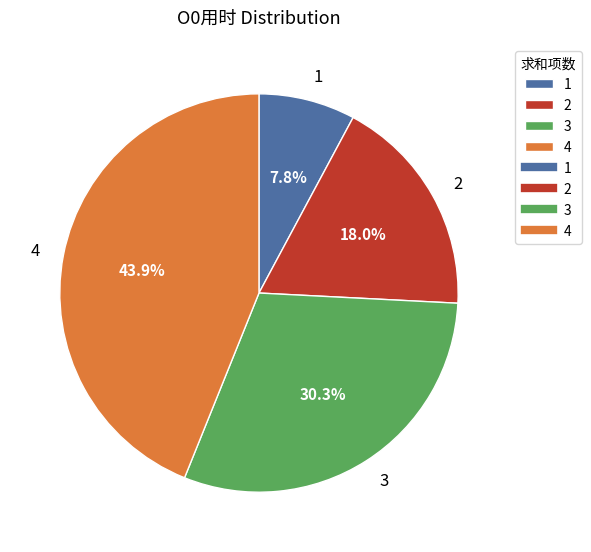

Is 2 the majority of the pie?

No